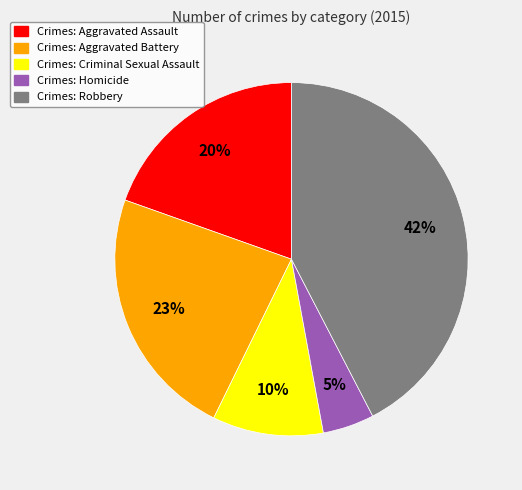

Is there a majority slice in this chart?

No